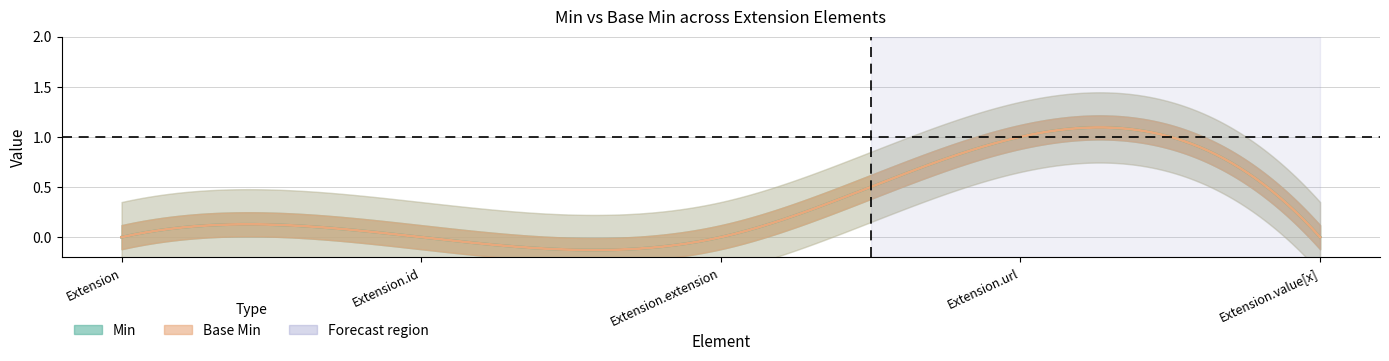

Which has a higher value, Extension.value[x] or Extension.id?

Extension.value[x]